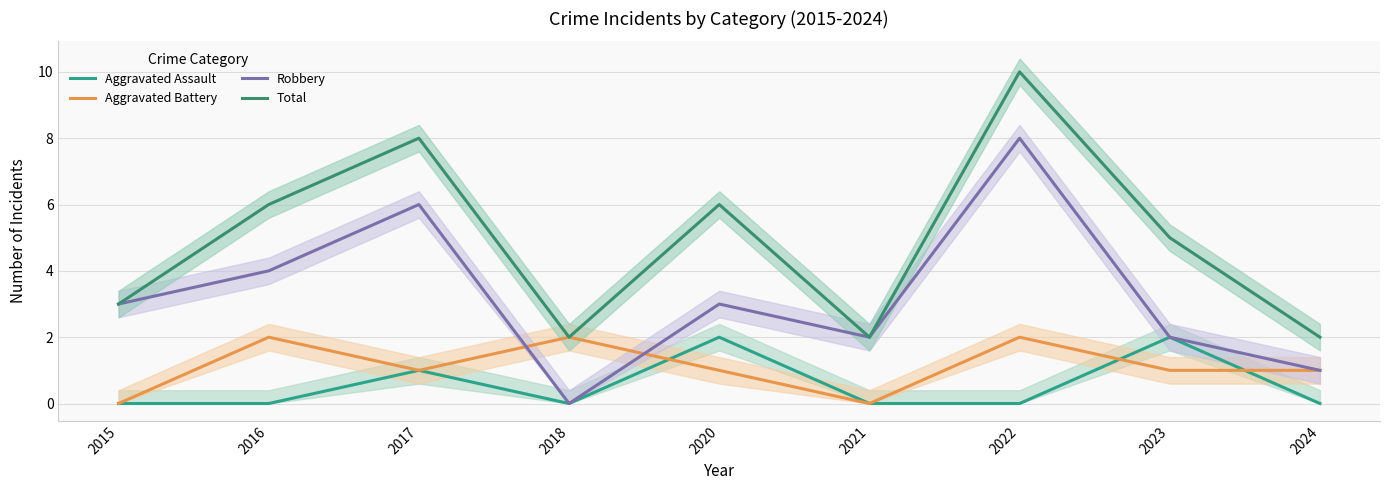

At which category does Aggravated Assault reach its first local peak?

2017